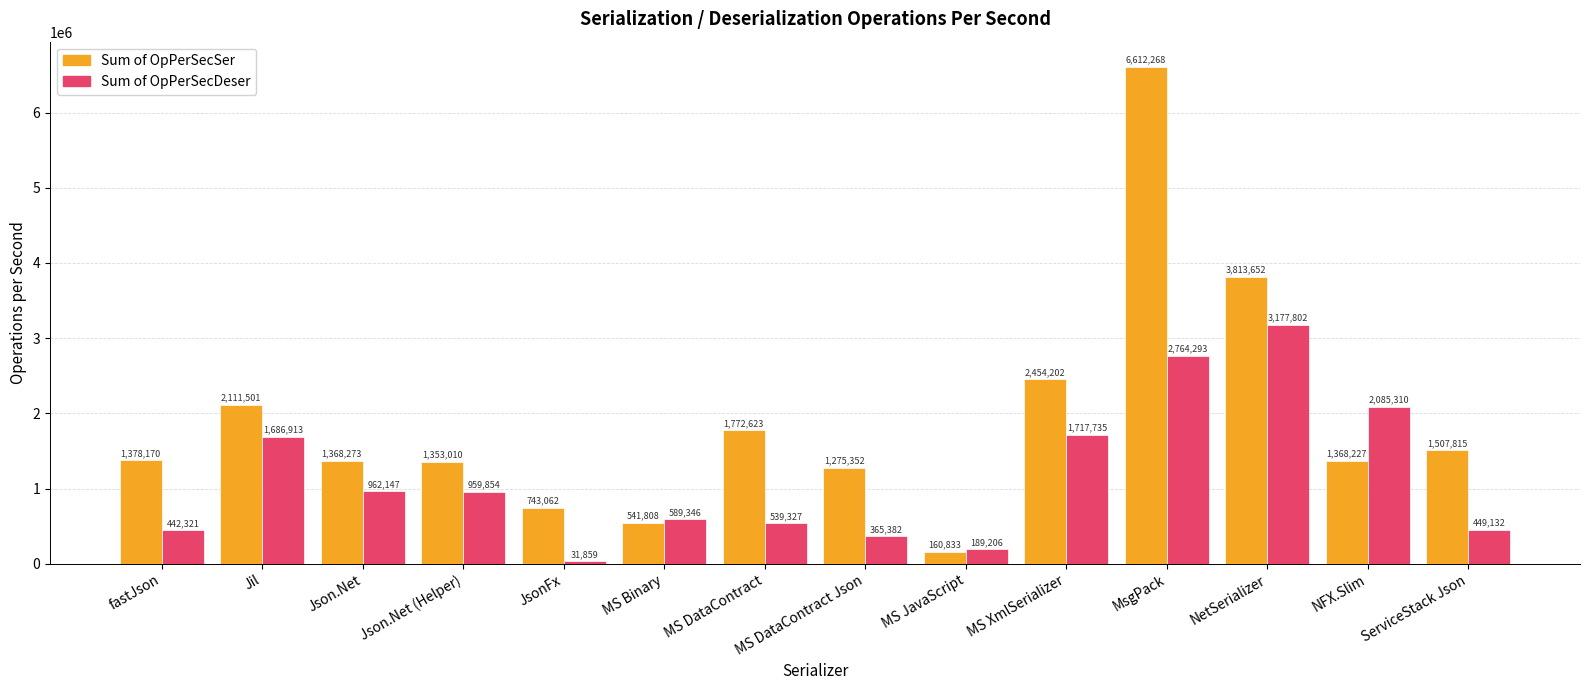

What is the difference between the maximum and minimum values in the Sum of OpPerSecSer series?

6451435